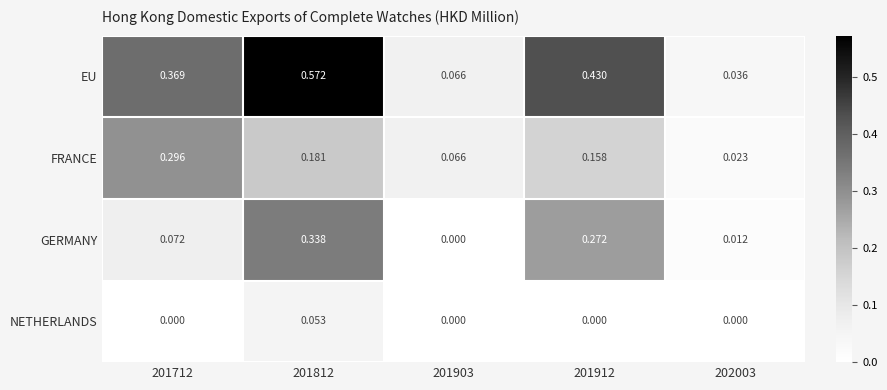

Rank the series at 201712 from lowest to highest value.

NETHERLANDS, GERMANY, FRANCE, EU